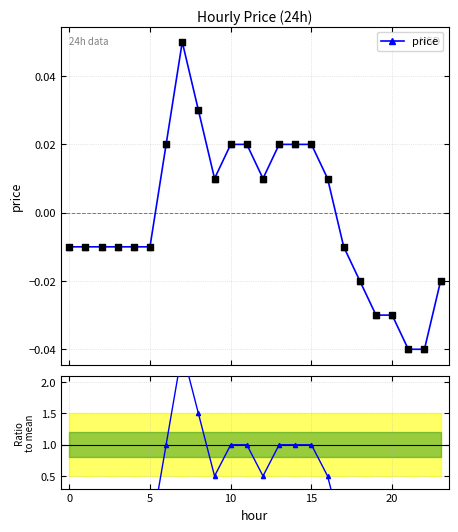

Which series has the widest spread of Y values?

Ratio to mean